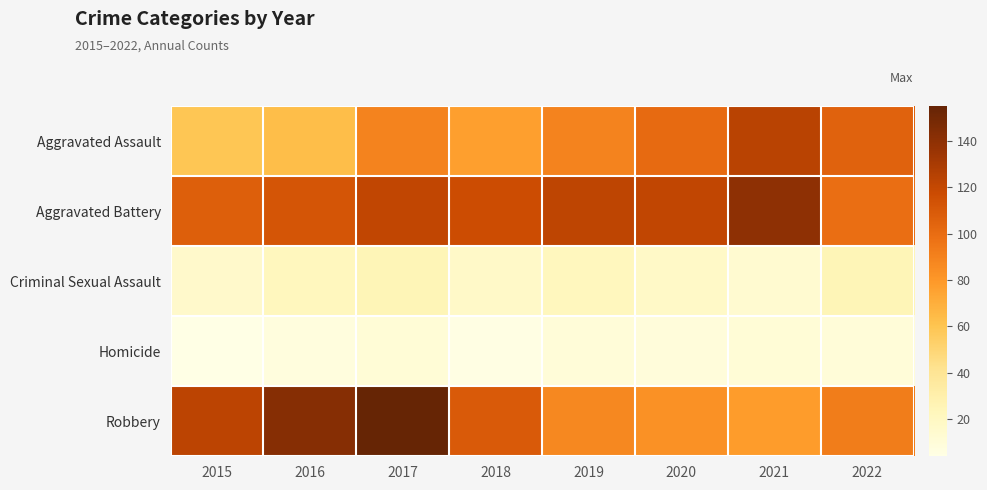

How many series are shown in this chart?

5